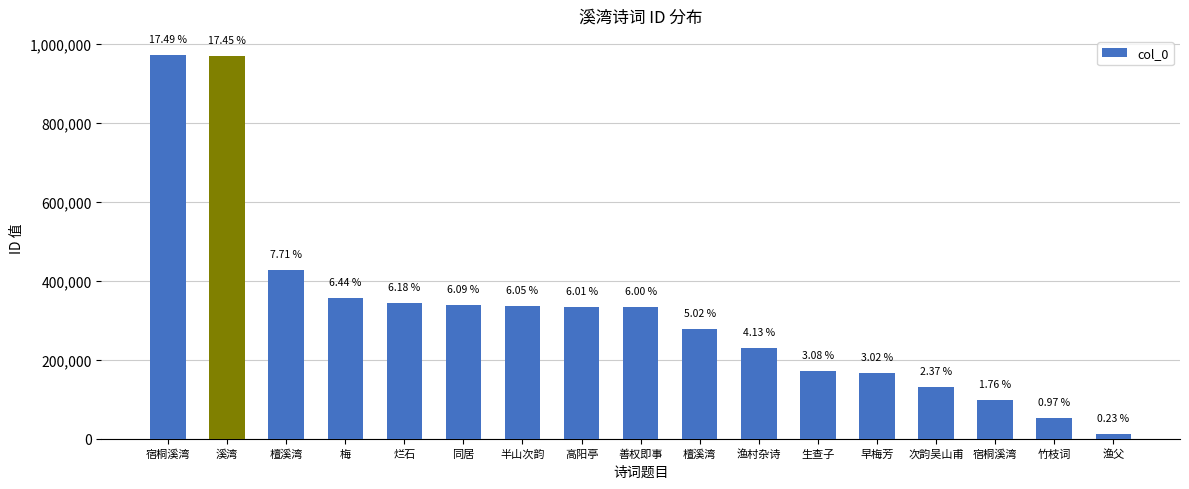

What is the greatest value displayed?

971725